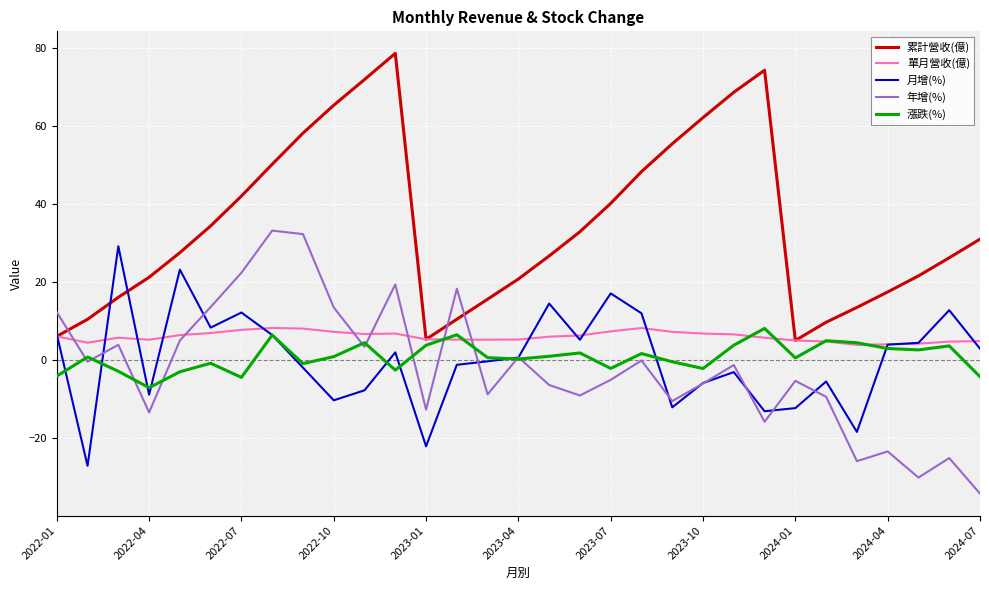

What is the average value of the 年增(%) series?

-2.2